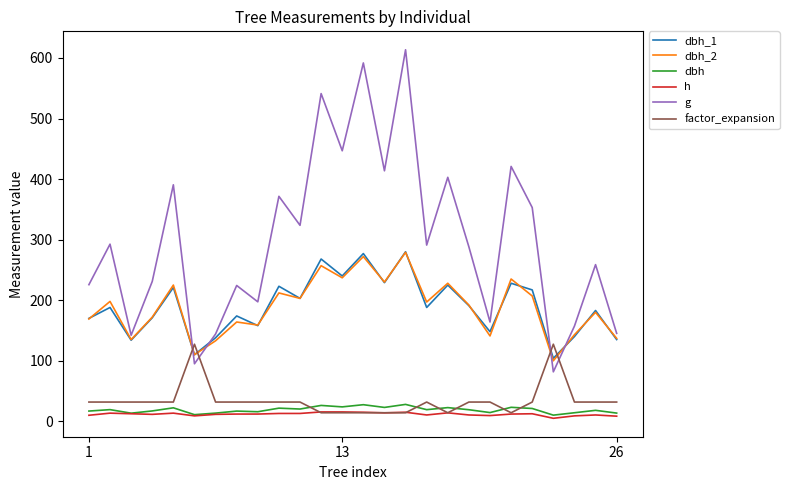

What is the lowest value of the dbh_1 series?

104.0